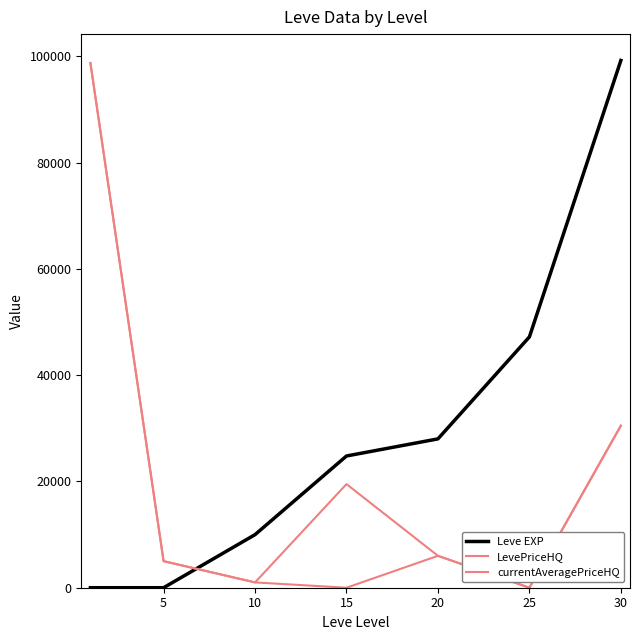

After their last crossing, which series has the higher values: currentAveragePriceHQ or Leve EXP?

Leve EXP